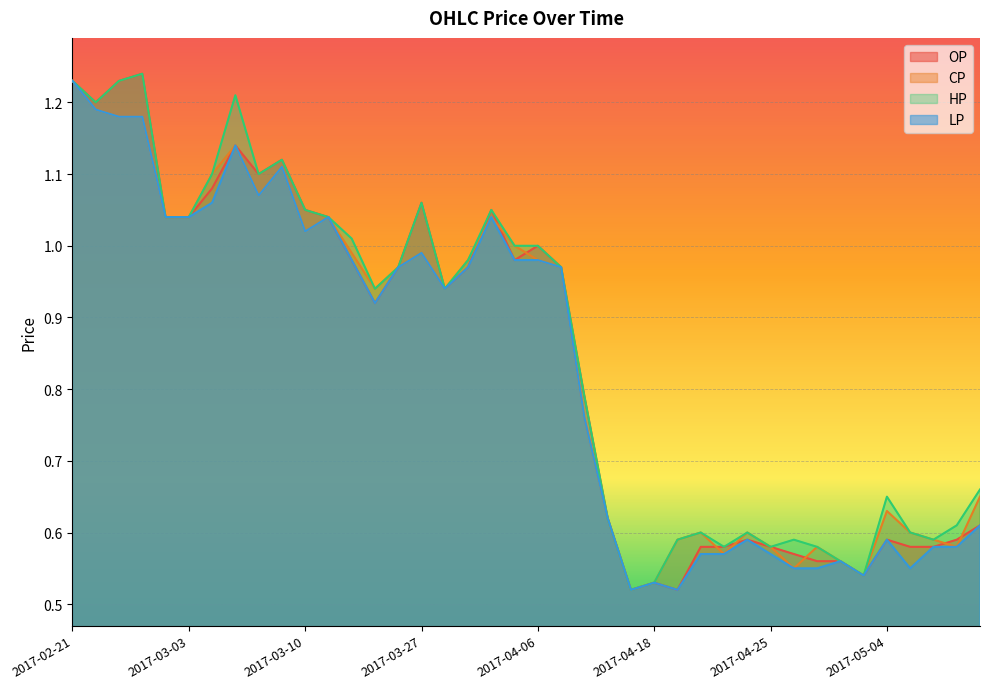

Is the value of HP at 2017-03-27 greater than the value of OP at 2017-04-28?

Yes